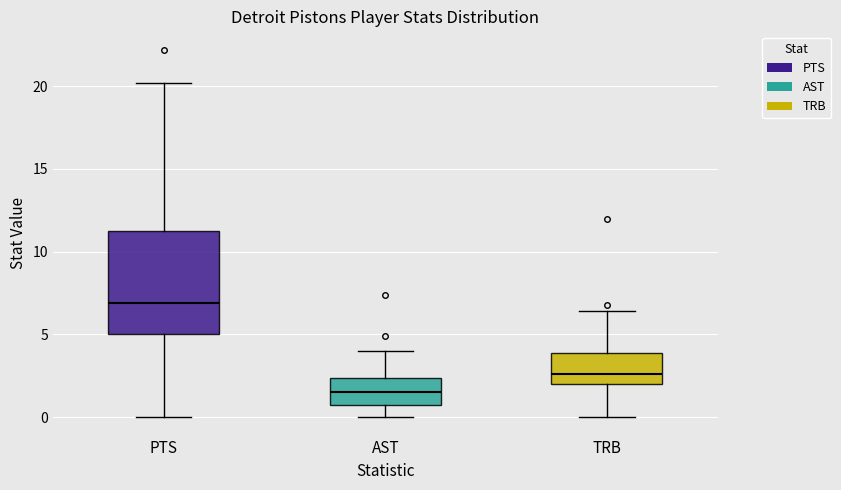

Where does the upper whisker of the box for PTS end on the y-axis? The values are not printed on the chart, so give them approximately, as read against the axis.

20.0